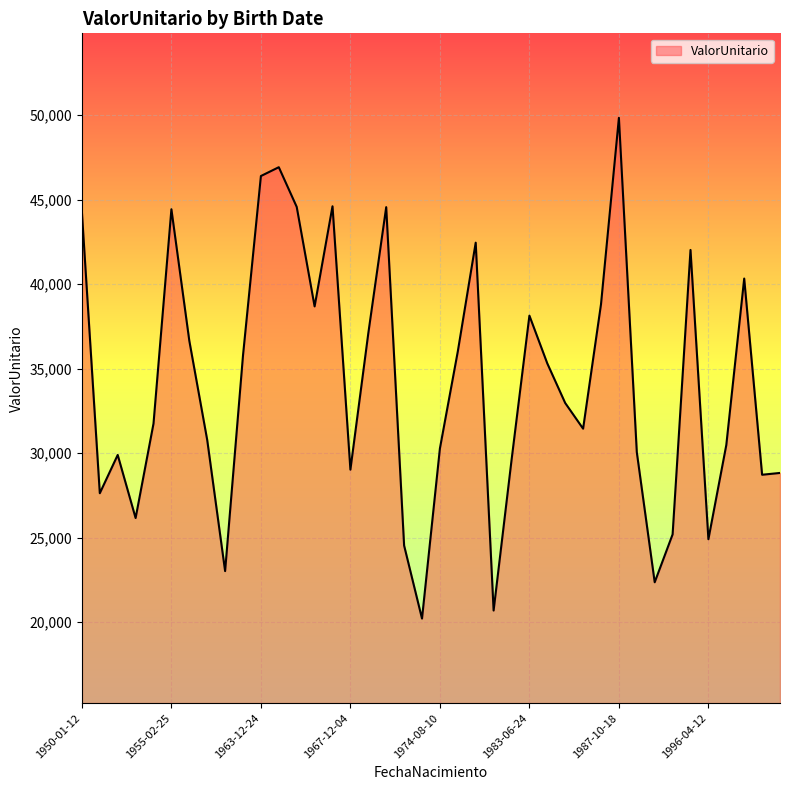

What is the greatest value displayed?

49838.7